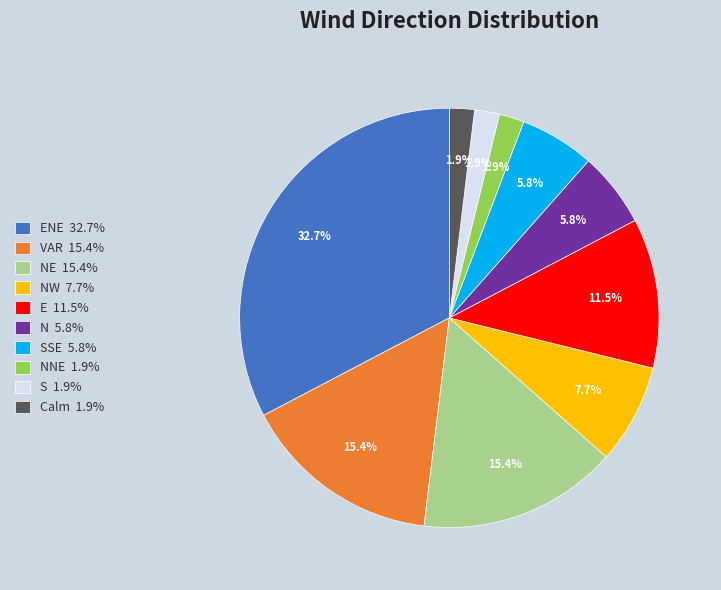

Which has a higher value, NE 15.4% or ENE 32.7%?

ENE 32.7%